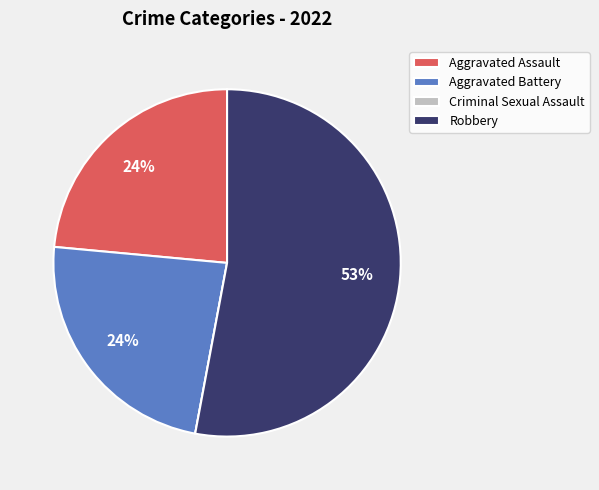

The Aggravated Assault slice represents 34% of the pie. True or false?

False